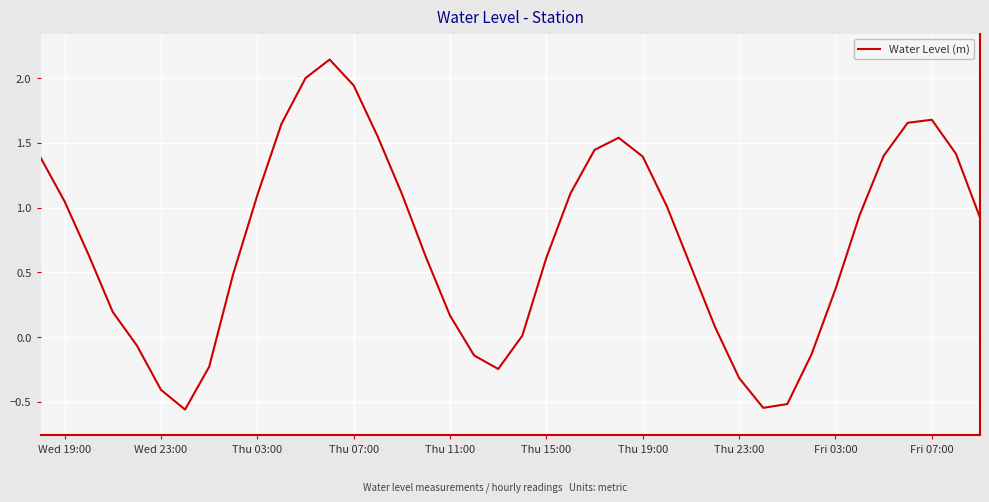

What is the difference between the maximum and minimum values?

2.7